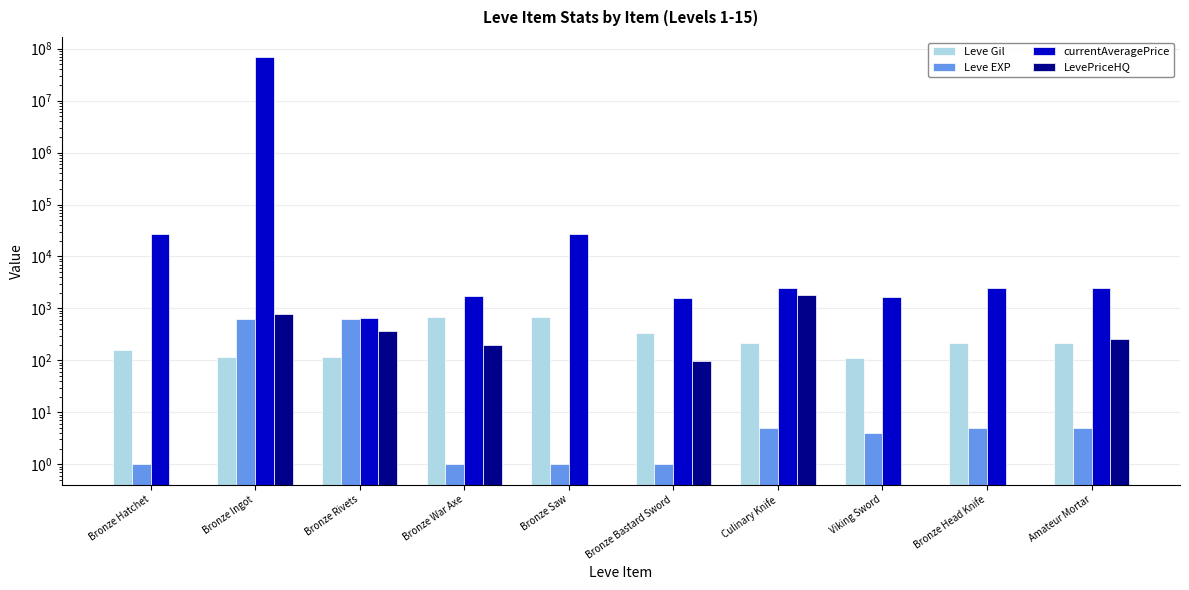

Reading left to right, transcribe all the data shown in this chart.

Leve Gil: Bronze Hatchet=160	Bronze Ingot=114	Bronze Rivets=115	Bronze War Axe=690	Bronze Saw=690	Bronze Bastard Sword=330	Culinary Knife=220	Viking Sword=110	Bronze Head Knife=220	Amateur Mortar=220
Leve EXP: Bronze Hatchet=1	Bronze Ingot=630	Bronze Rivets=630	Bronze War Axe=1	Bronze Saw=1	Bronze Bastard Sword=1	Culinary Knife=5	Viking Sword=4	Bronze Head Knife=5	Amateur Mortar=5
currentAveragePrice: Bronze Hatchet=27128	Bronze Ingot=68182860	Bronze Rivets=642	Bronze War Axe=1750	Bronze Saw=27119	Bronze Bastard Sword=1602	Culinary Knife=2507	Viking Sword=1648	Bronze Head Knife=2417	Amateur Mortar=2481
LevePriceHQ: Bronze Hatchet=0	Bronze Ingot=793	Bronze Rivets=375	Bronze War Axe=199	Bronze Saw=0	Bronze Bastard Sword=99	Culinary Knife=1800	Viking Sword=0	Bronze Head Knife=0	Amateur Mortar=253